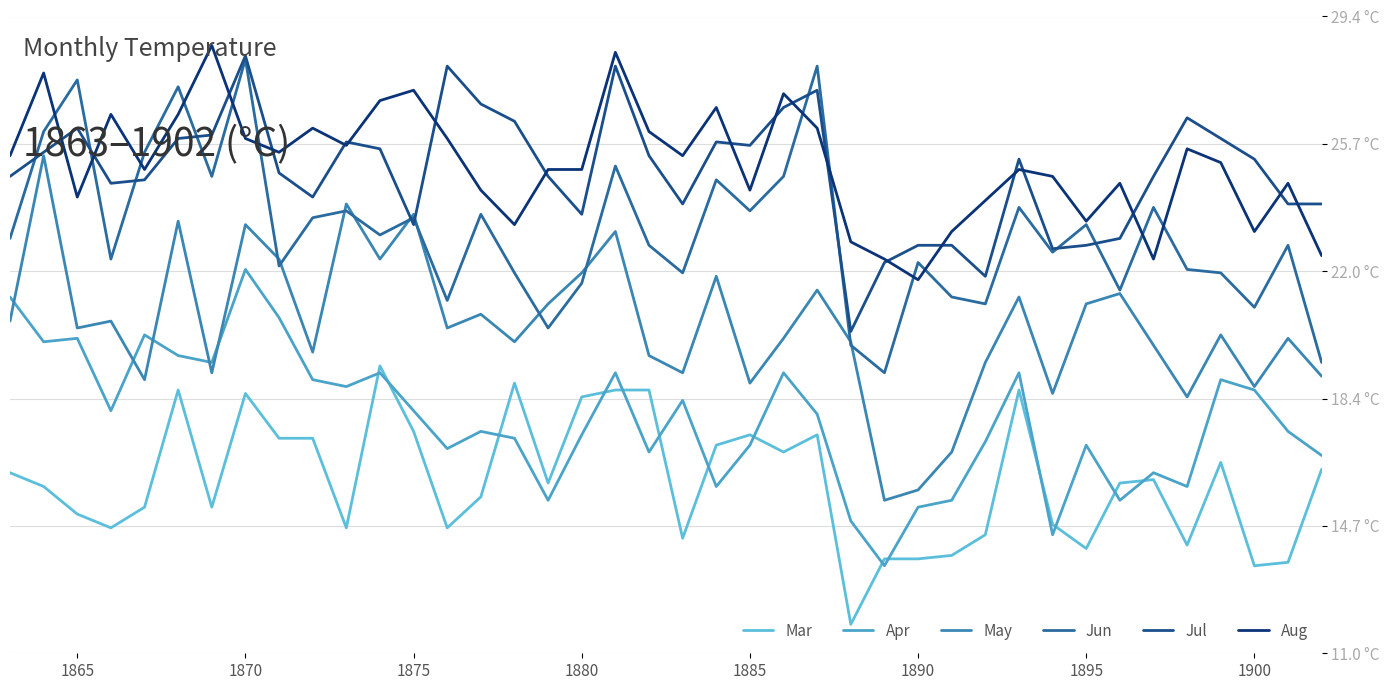

Does the chart have visible grid lines?

Yes